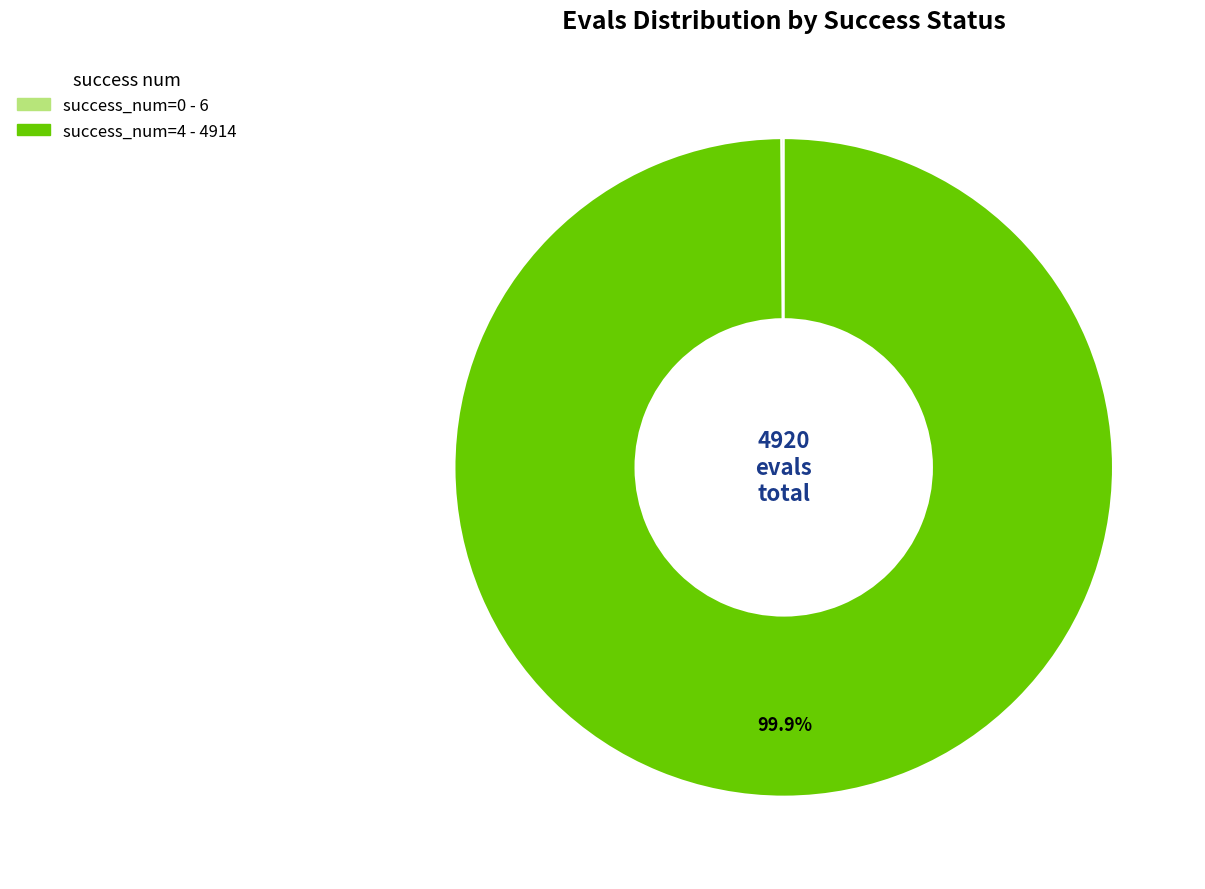

Is there a majority slice in this chart?

Yes